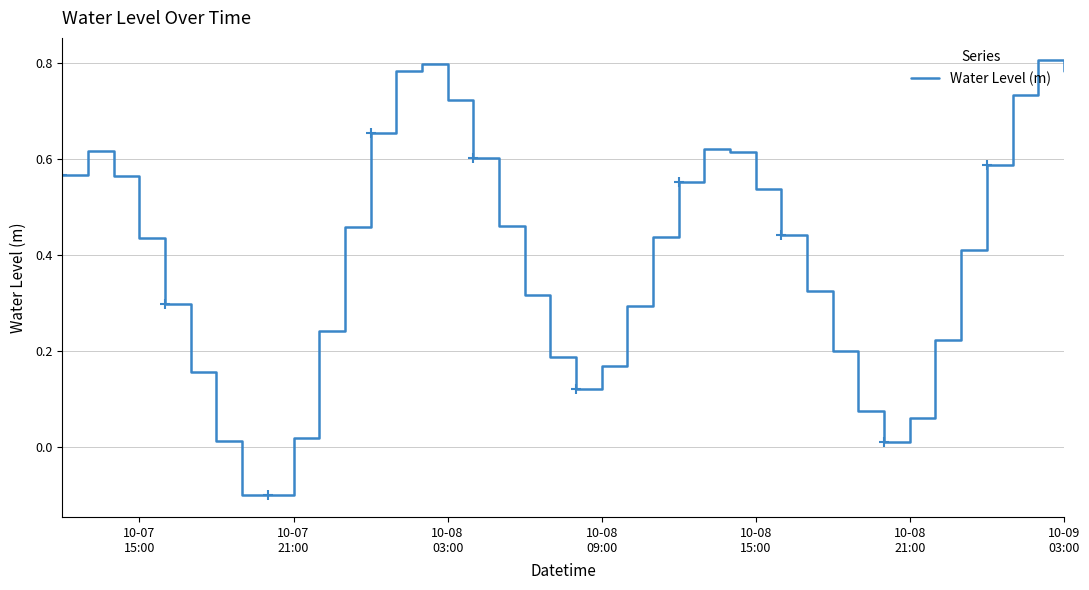

What value does the data have at 10-08 15:00?

0.5